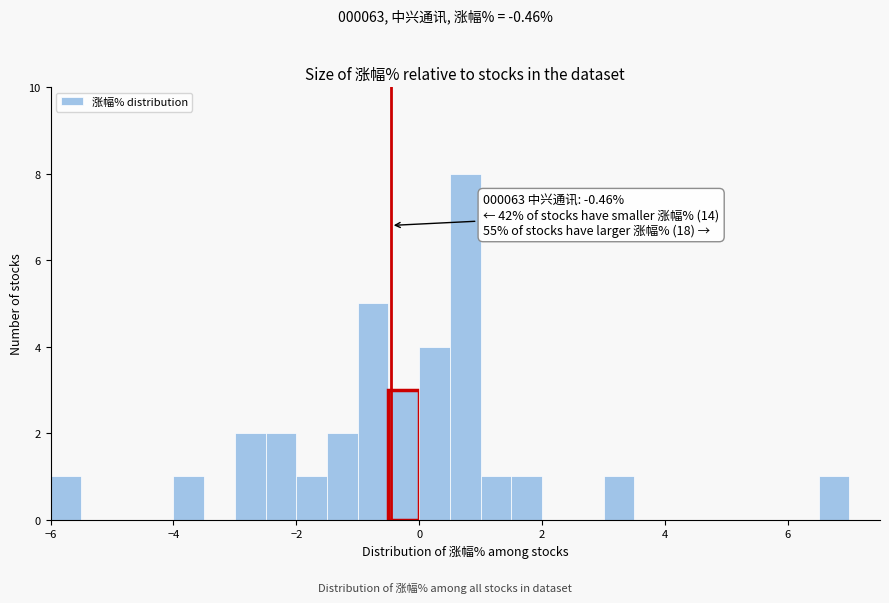

Read against the x-axis, roughly where is the centre of the tallest bar?

0.8